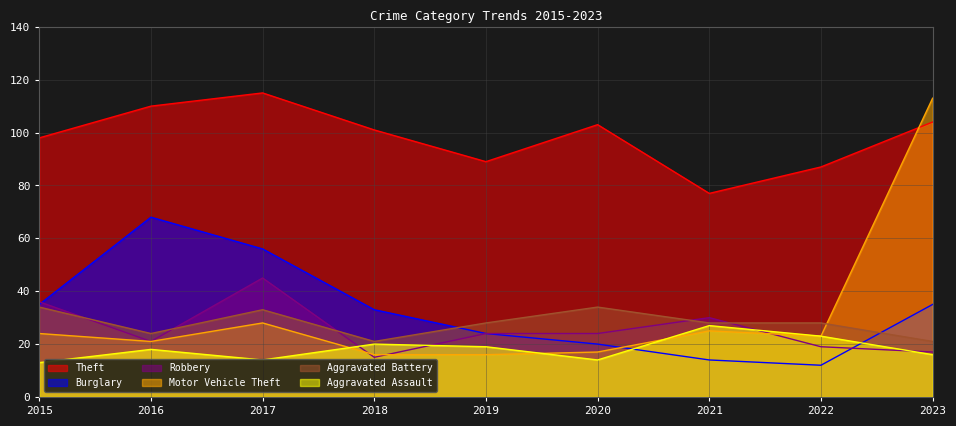

Reading left to right, extract all data points from this chart.

Theft: 2015=98	2016=110	2017=115	2018=101	2019=89	2020=103	2021=77	2022=87	2023=104
Burglary: 2015=35	2016=68	2017=56	2018=33	2019=24	2020=20	2021=14	2022=12	2023=35
Robbery: 2015=36	2016=21	2017=45	2018=15	2019=24	2020=24	2021=30	2022=19	2023=17
Motor Vehicle Theft: 2015=24	2016=21	2017=28	2018=16	2019=16	2020=17	2021=25	2022=23	2023=113
Aggravated Battery: 2015=34	2016=24	2017=33	2018=21	2019=28	2020=34	2021=28	2022=28	2023=21
Aggravated Assault: 2015=13	2016=18	2017=14	2018=20	2019=19	2020=14	2021=27	2022=23	2023=16